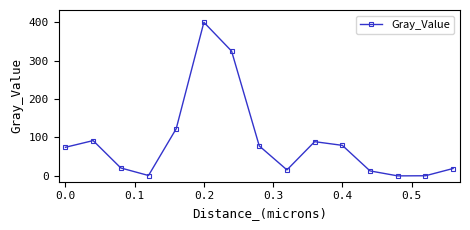

What is the difference between the maximum and minimum values?

399.2